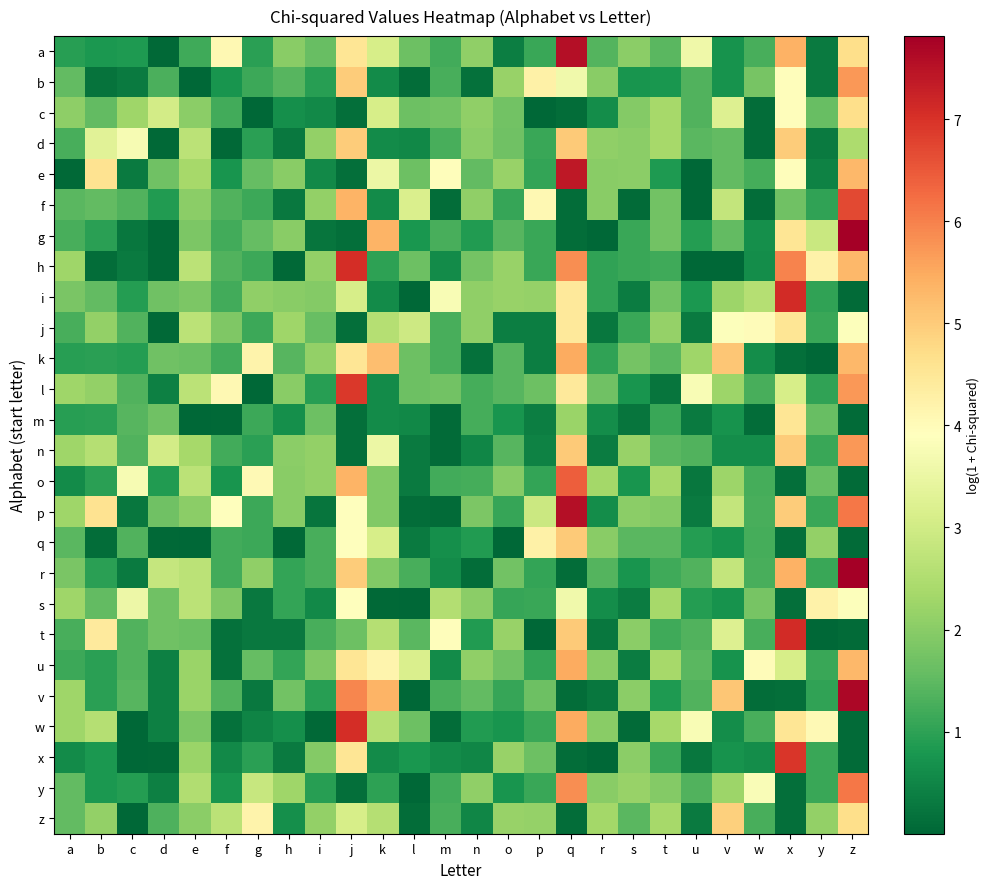

At which category is the sum across all series the highest?

z